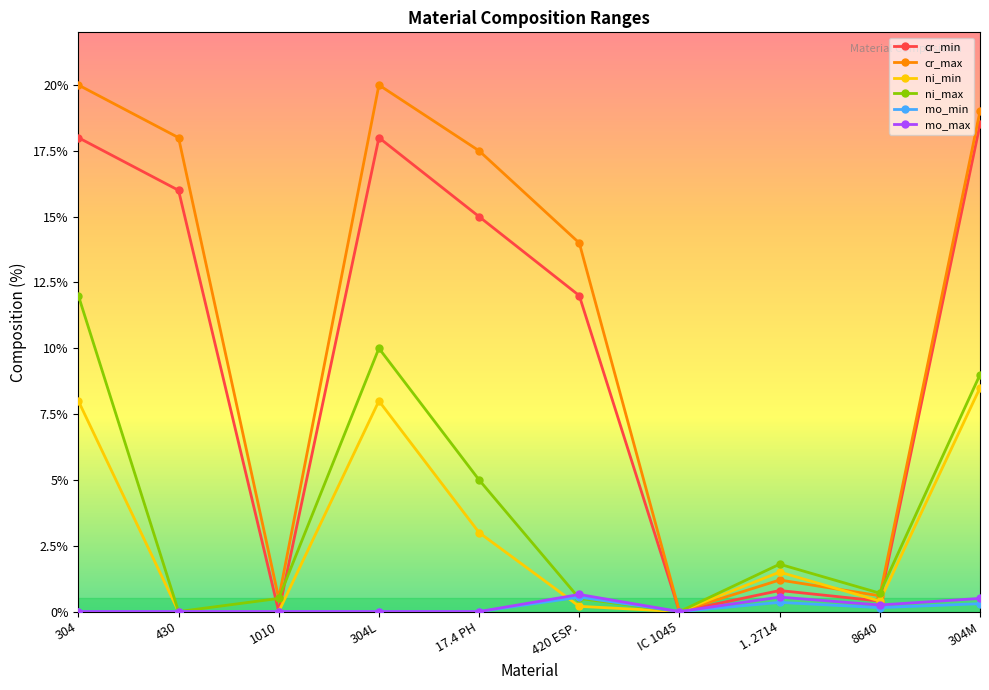

Which series has the largest range (max minus min)?

cr_max